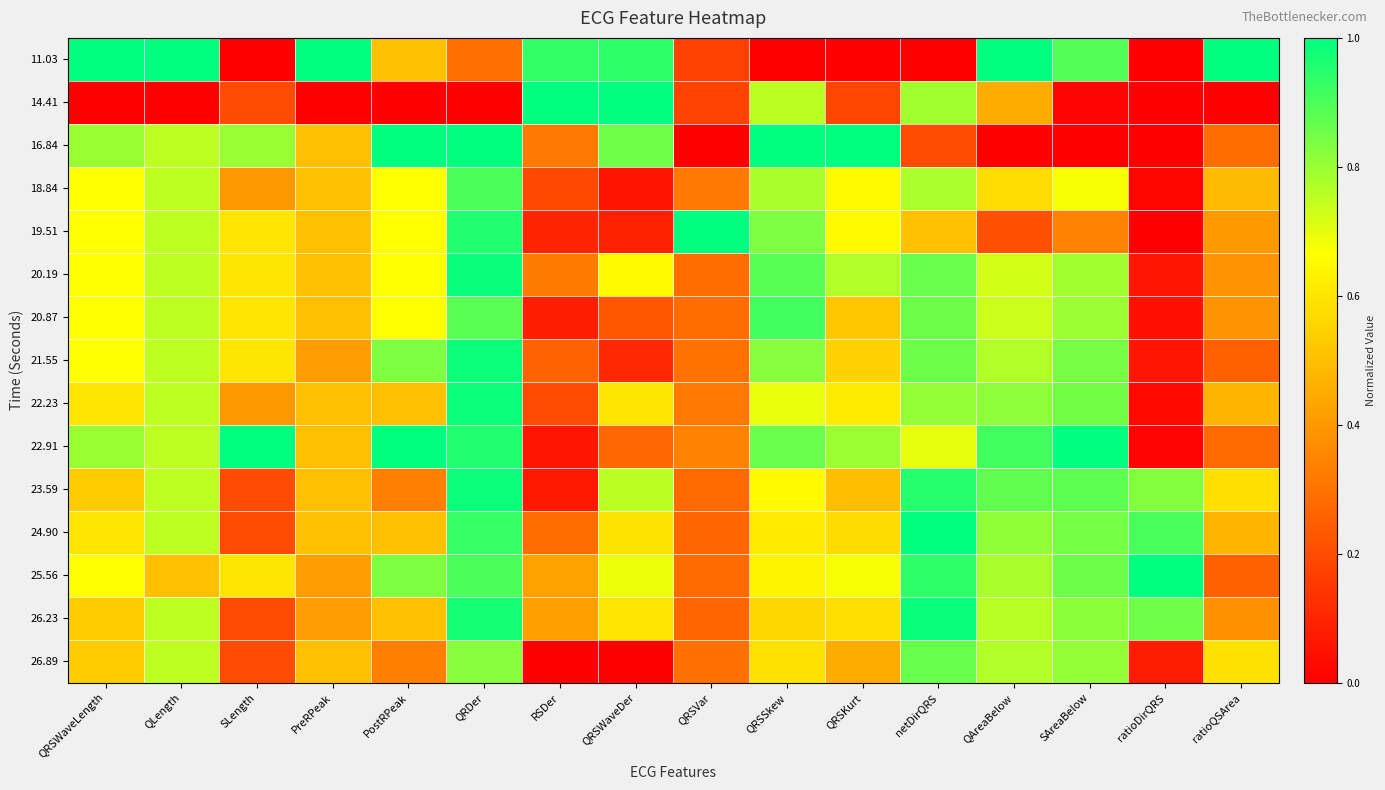

Rank the series at ratioDirQRS from highest to lowest value.

25.56, 24.90, 26.23, 23.59, 26.89, 20.19, 21.55, 20.87, 22.23, 18.84, 22.91, 11.03, 14.41, 16.84, 19.51